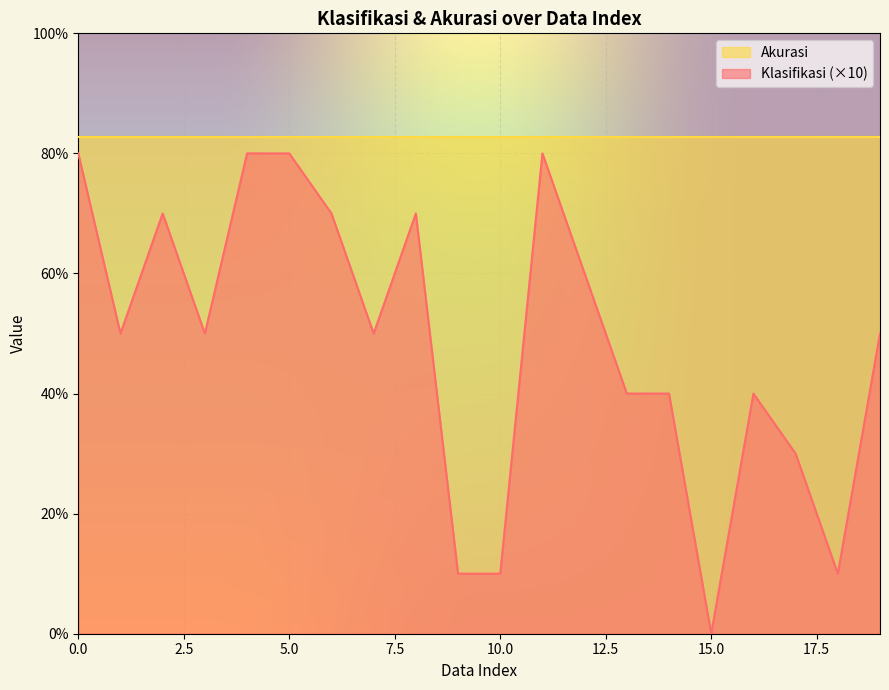

List the labels in order of value, largest first.

0, 4, 5, 11, 2, 6, 8, 12, 1, 3, 7, 19, 13, 14, 16, 17, 9, 10, 18, 15